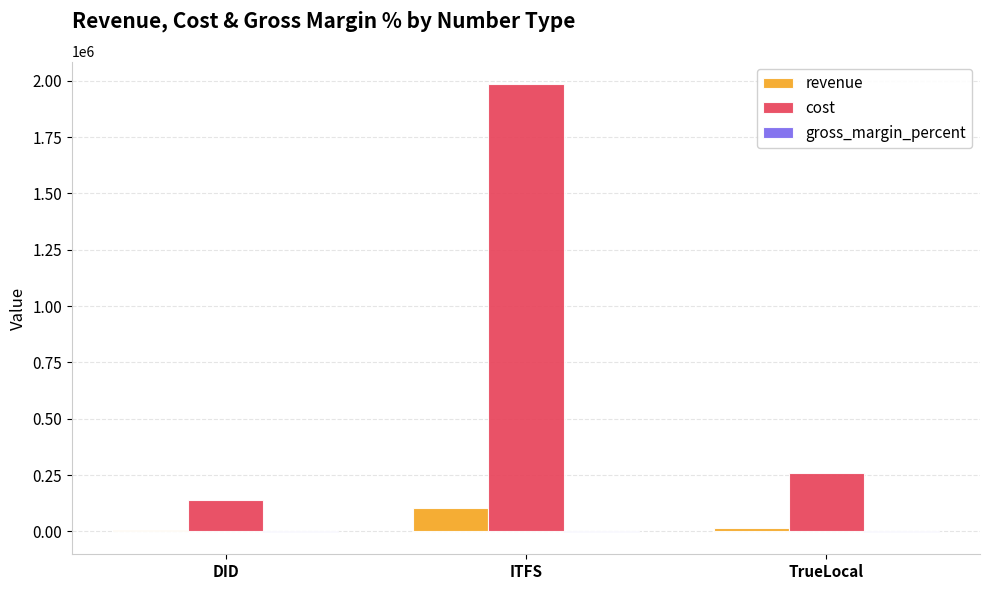

What is the sum of all revenue values?

127294.2